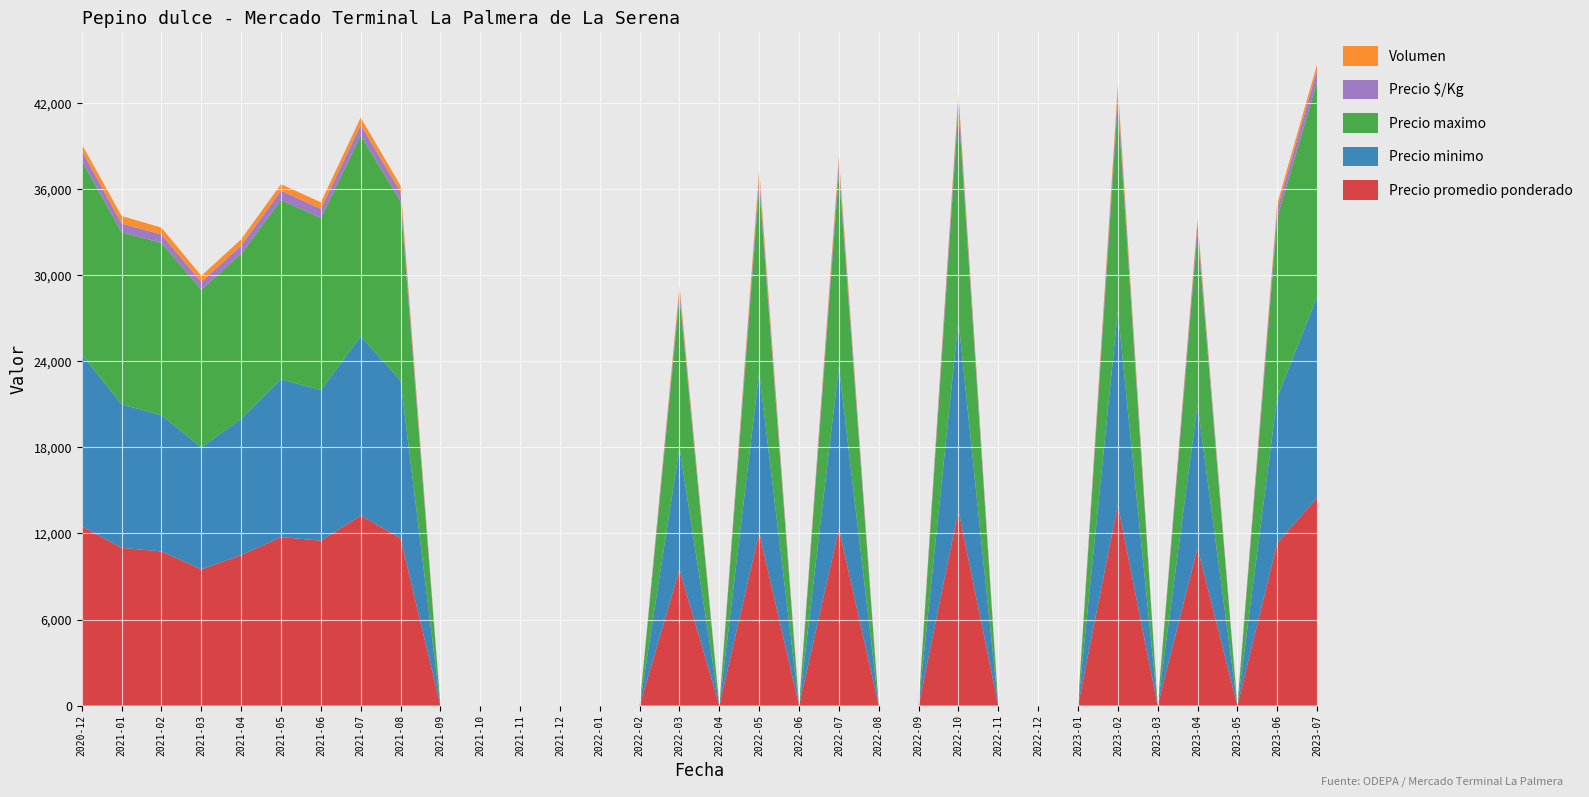

Reading right to left, list all the values displayed in this chart.

Precio promedio ponderado: 14500	11333	0	11000	0	14000	0	0	0	13625	0	0	12333	0	12075	0	9500	0	0	0	0	0	0	11667	13250	11500	11750	10500	9500	10750	11000	12500
Precio minimo: 14000	10167	0	10000	0	13500	0	0	0	13250	0	0	11333	0	11167	0	8500	0	0	0	0	0	0	11000	12500	10500	11000	9500	8500	9500	10000	12000
Precio maximo: 15000	12500	0	12000	0	14500	0	0	0	14750	0	0	13500	0	13000	0	10500	0	0	0	0	0	0	12500	14000	12000	12500	11500	11000	12000	12000	13500
Precio $/Kg: 806	631	0	583	0	778	0	0	0	757	0	0	694	0	671	0	472	0	0	0	0	0	0	648	736	639	653	583	528	596	611	694
Volumen: 400	367	0	300	0	480	0	0	0	350	0	0	427	0	480	0	320	0	0	0	0	0	0	433	513	453	453	430	440	480	530	450